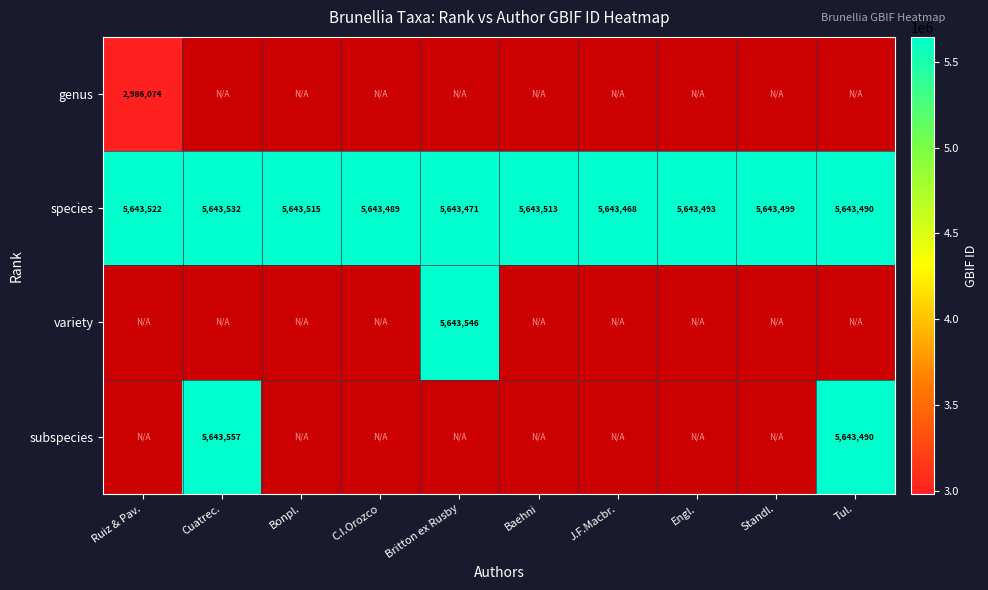

At how many categories does at least one series exceed 4160668?

10